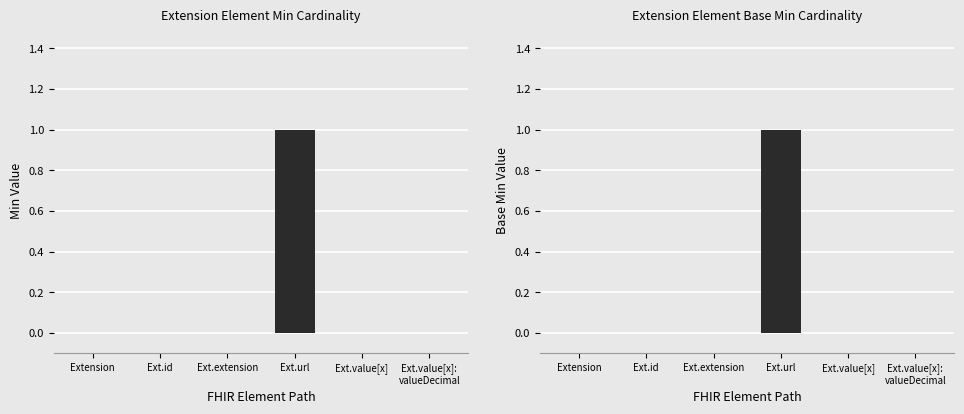

Count the Min values in the range 0 to 1.

6